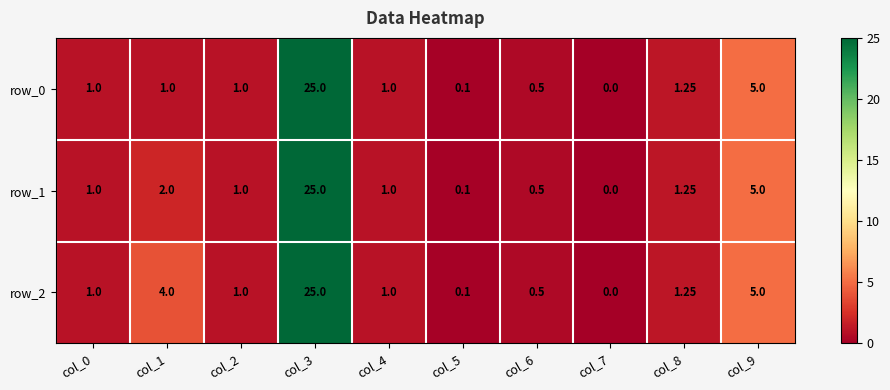

At which label is row_0 closest to 12?

col_9